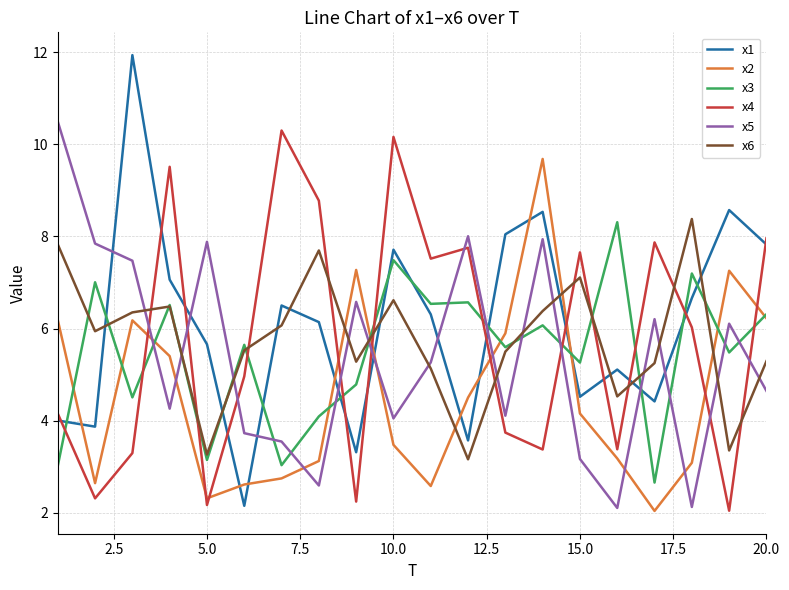

Which series has the widest spread of values?

x1